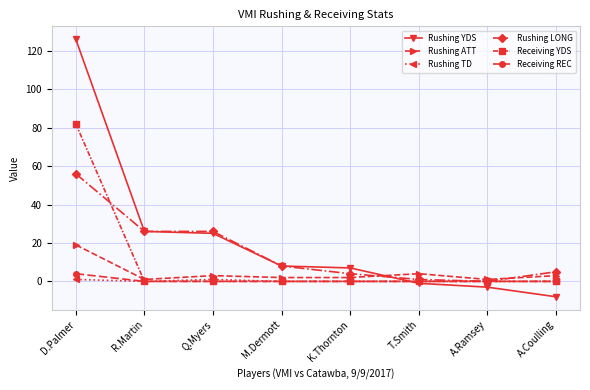

List the series in order of their peak value, highest first.

Rushing YDS, Receiving YDS, Rushing LONG, Rushing ATT, Receiving REC, Rushing TD